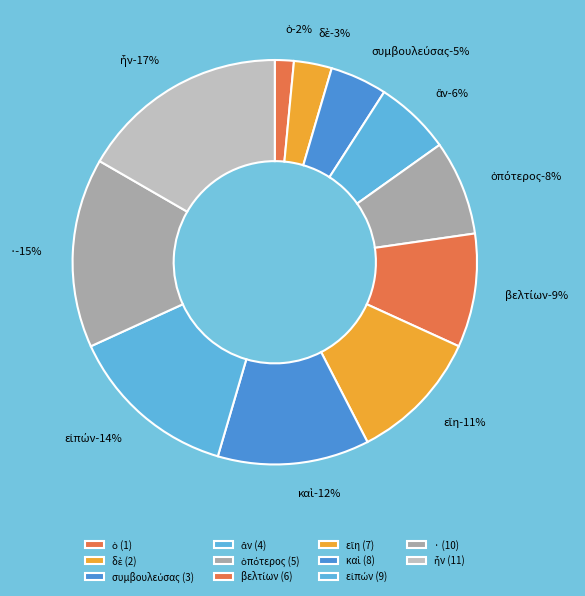

Rank the categories by value from lowest to highest.

ὁ, δὲ, συμβουλεύσας, ἂν, ὁπότερος, βελτίων, εἴη, καὶ, εἰπών, ·, ἦν